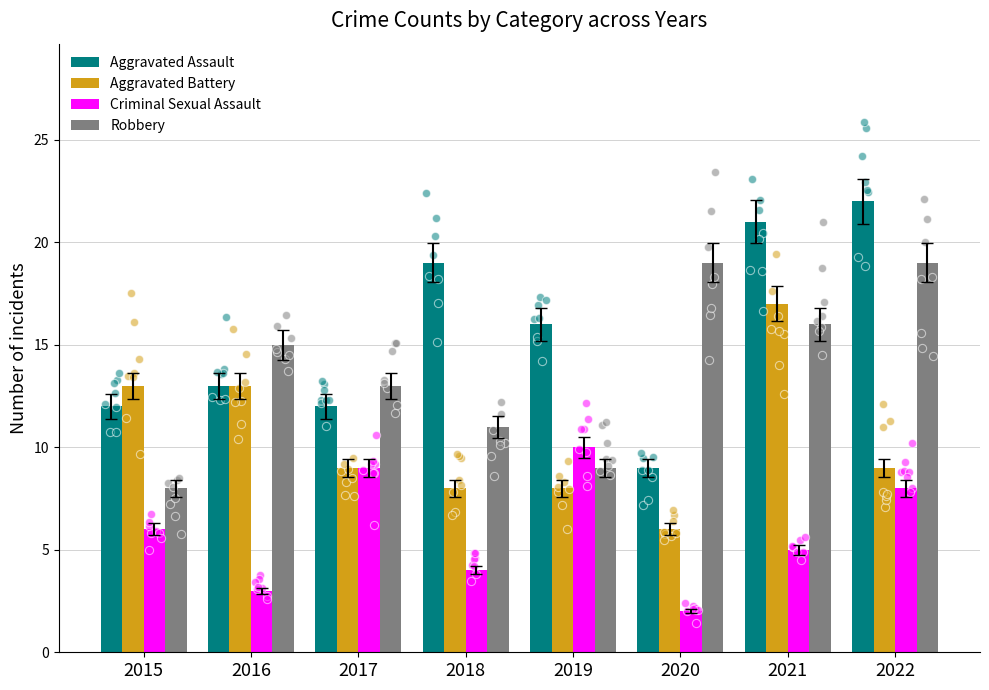

At which category is the sum across all series the highest?

2021